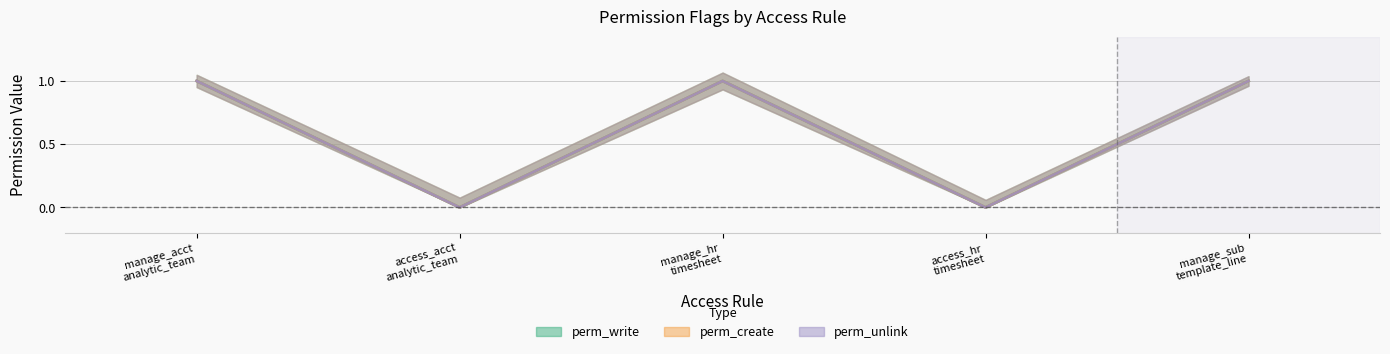

True or false: perm_write and perm_unlink intersect in this chart.

False